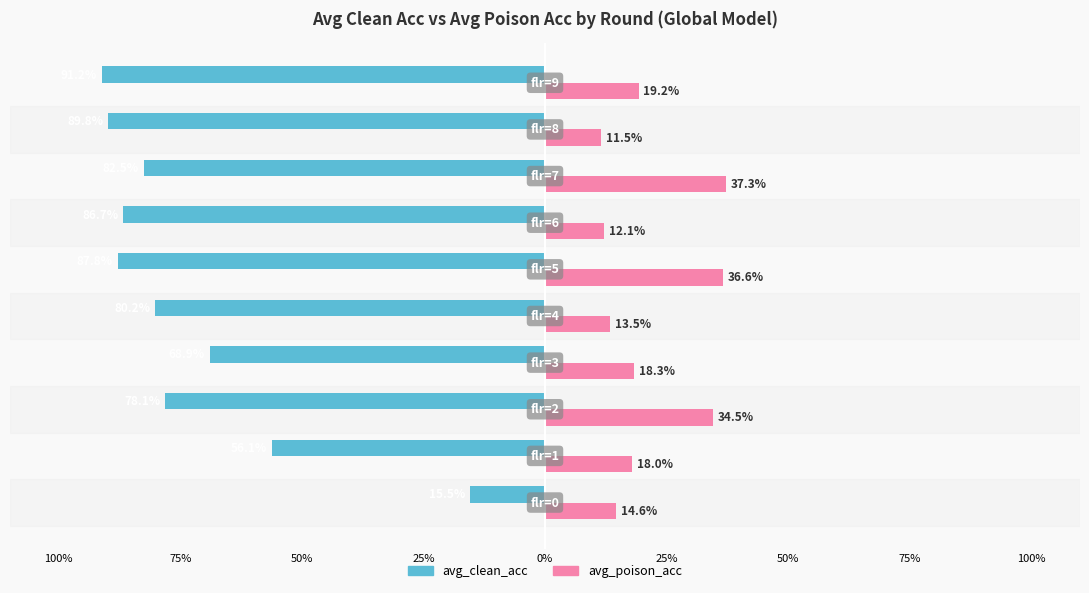

What are all the series names shown in the legend?

avg_clean_acc, avg_poison_acc